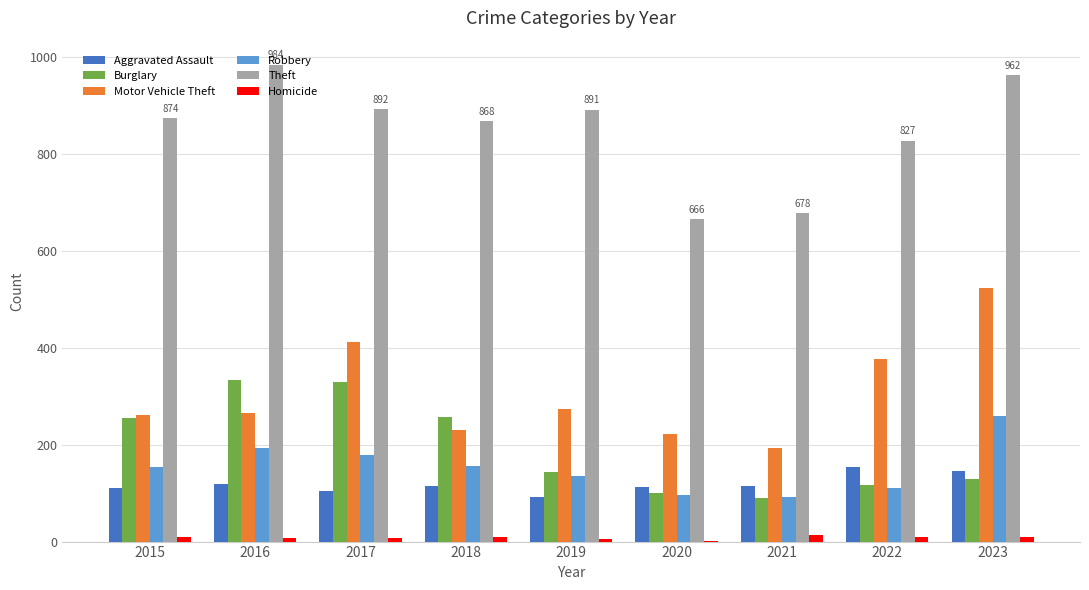

Count the number of data series in this chart.

6